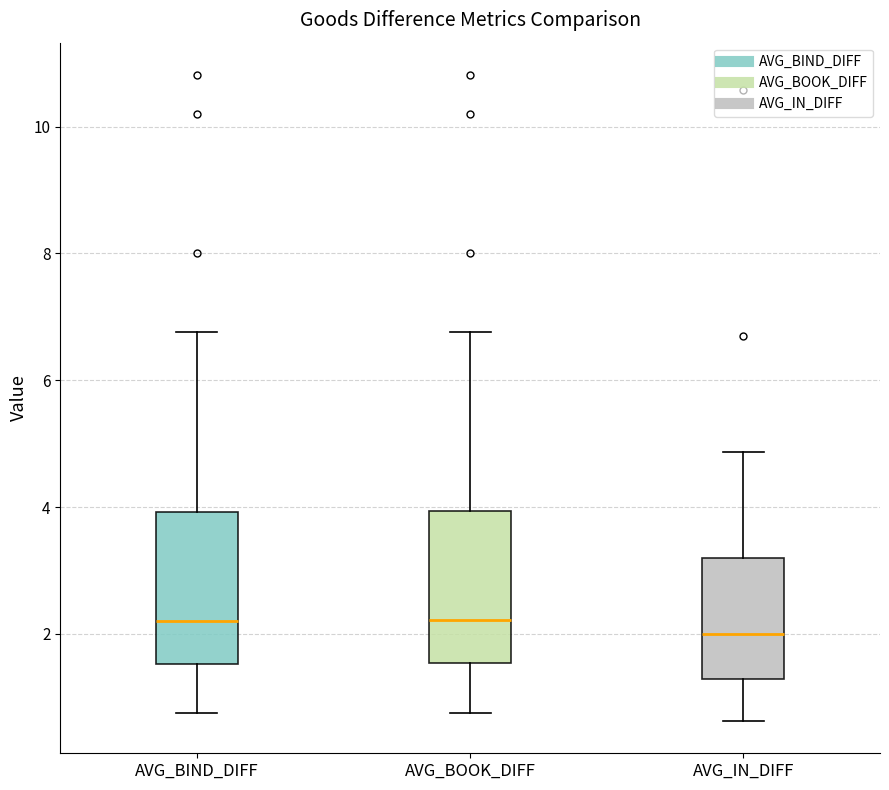

Reading left to right, read every box against the y-axis: the position of its median line, the range the box covers, and the ends of its whiskers. The values are not printed on the chart, so give them approximately, as read against the axis.

AVG_BIND_DIFF: median 2.2, box 1.6 to 4.0, whiskers 0.8 to 6.8
AVG_BOOK_DIFF: median 2.2, box 1.6 to 4.0, whiskers 0.8 to 6.8
AVG_IN_DIFF: median 2.0, box 1.2 to 3.2, whiskers 0.6 to 4.8